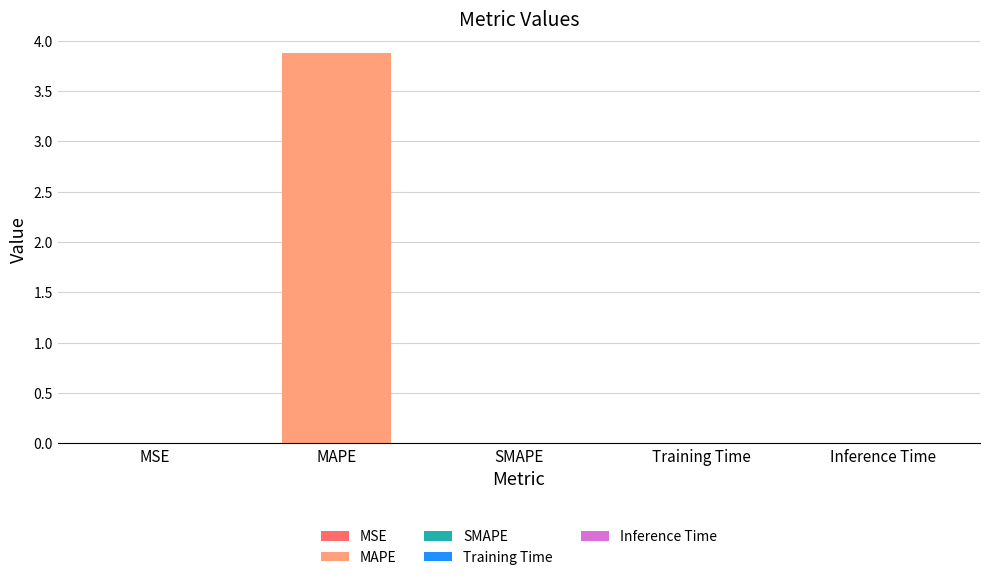

The chart shows a value of -1.8 at SMAPE. True or false?

False